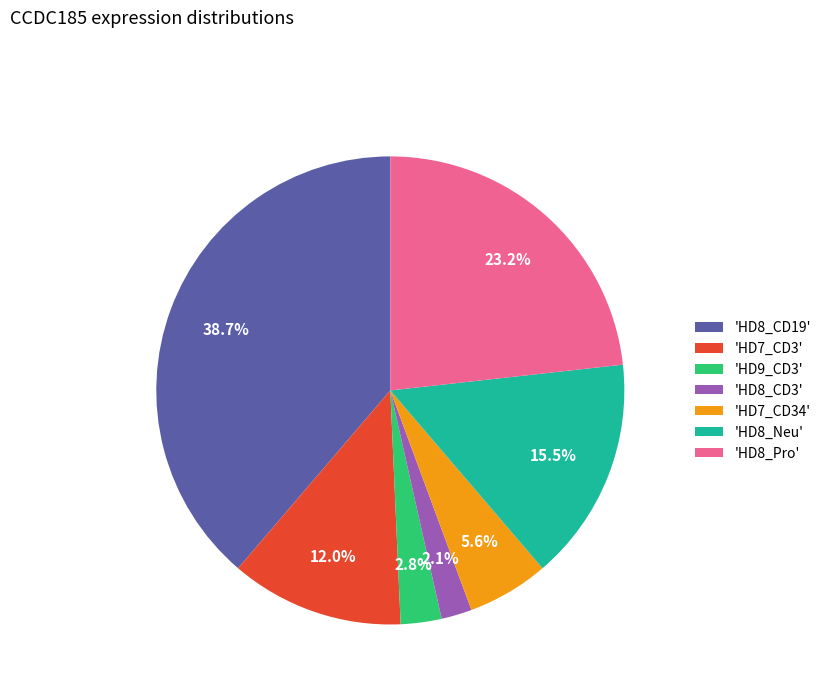

To the nearest percent, what is the difference between the largest and smallest slice percentages?

37%